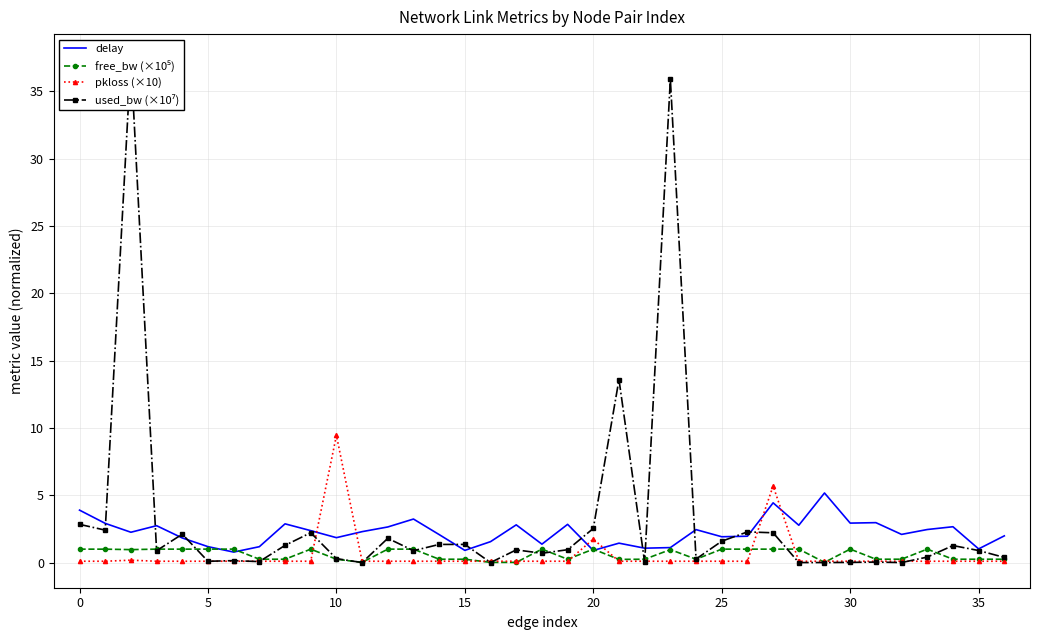

What is the total value across all series at 16?

1.7